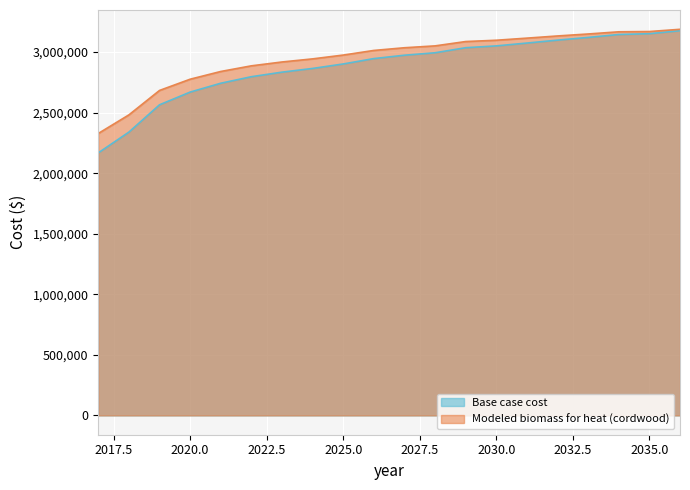

True or false: Base case cost has a value of 2902268.7 at 2025.0.

True